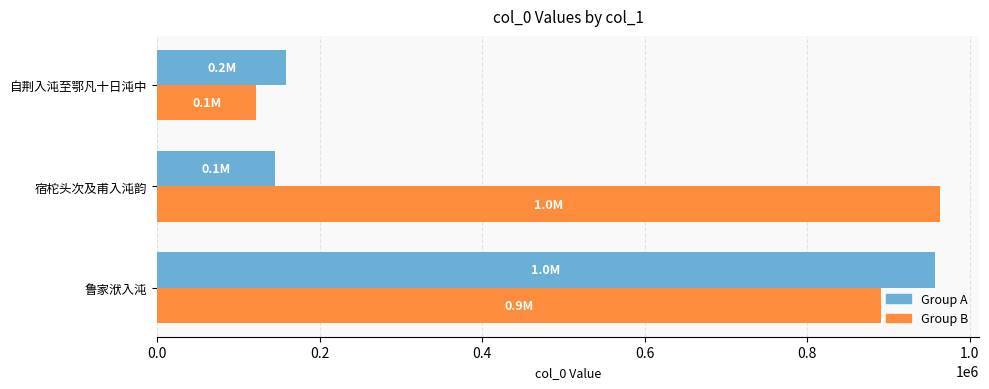

What is the greatest value displayed?

963746